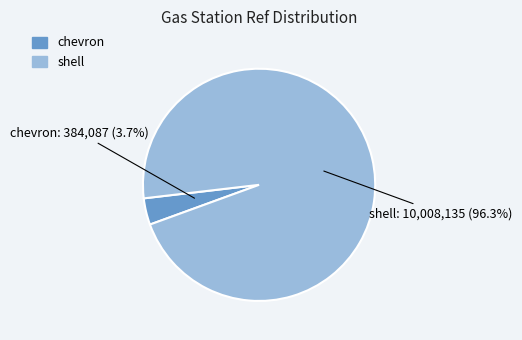

To the nearest percent, what is the difference between the largest and smallest slice percentages?

93%